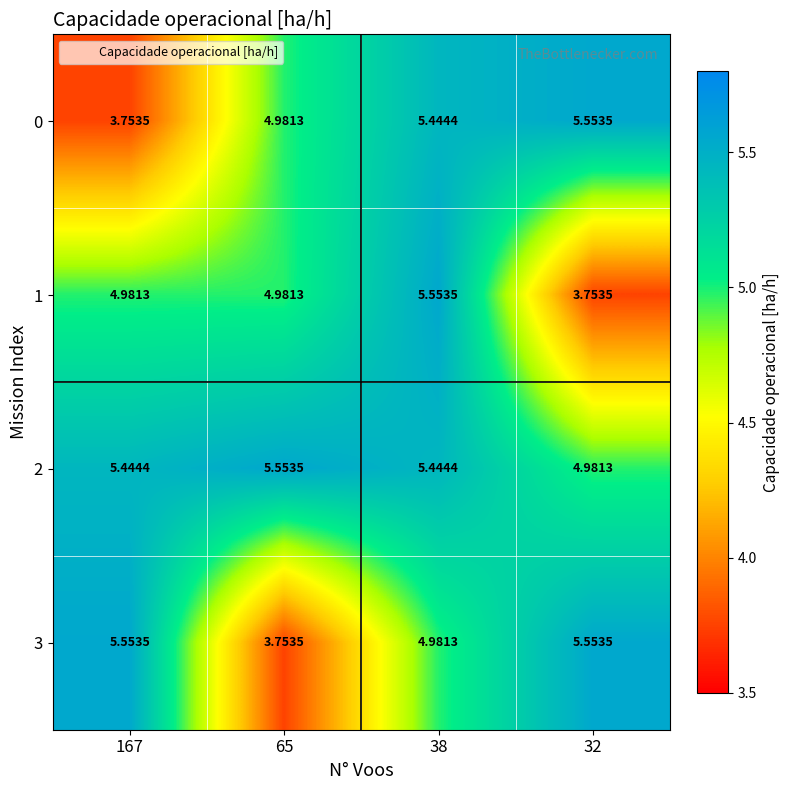

What is the minimum value shown in the chart?

3.8